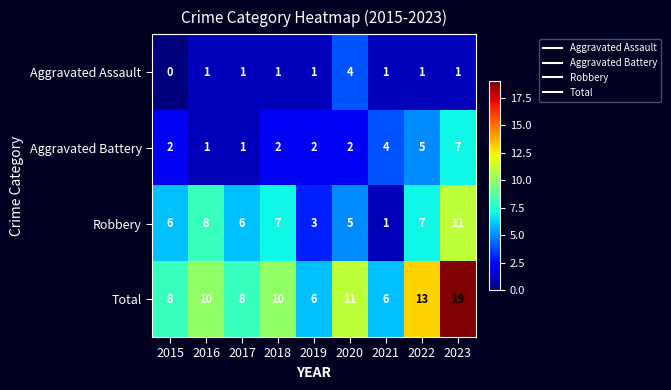

At which category is the sum across all series the highest?

2023